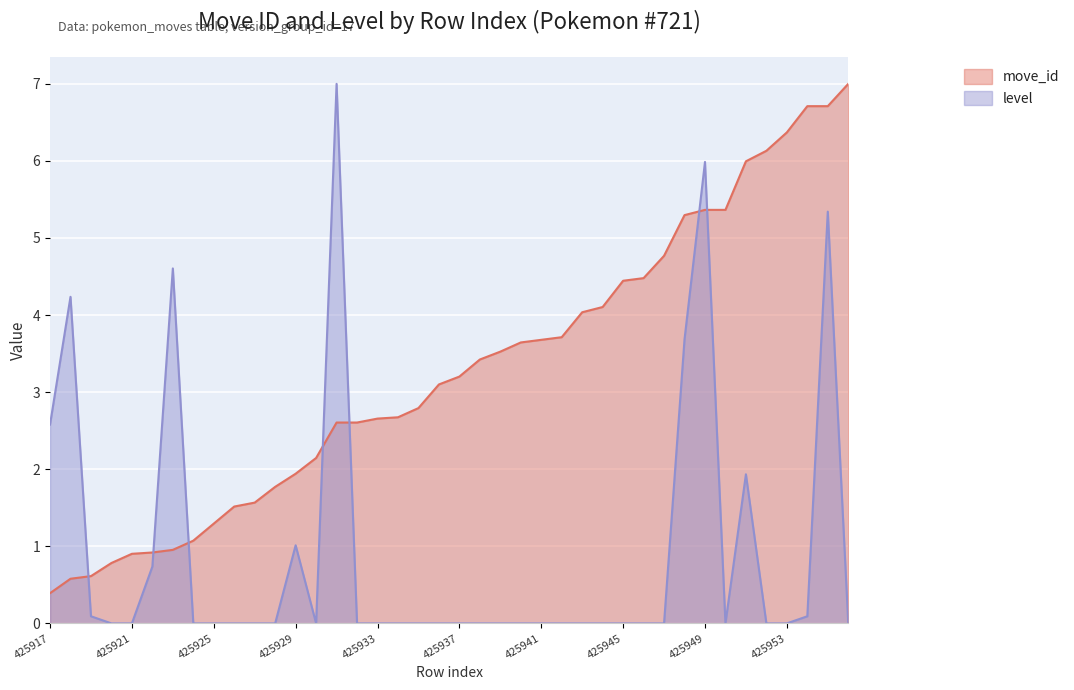

What is the sum of the move_id values at 425925 and 425930?

3.4